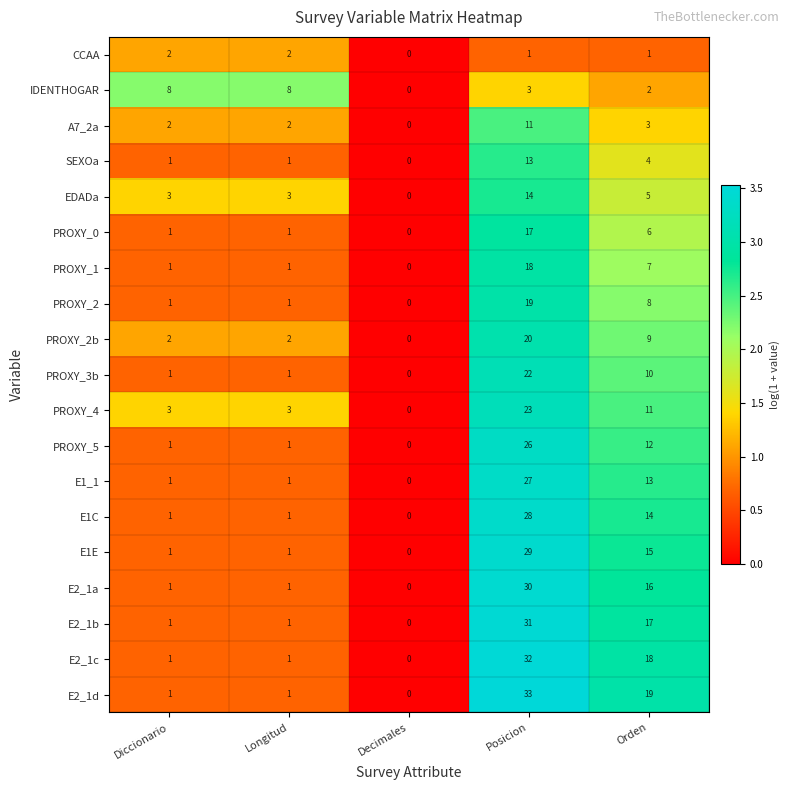

True or false: E2_1c has a value of 2 at Diccionario.

False